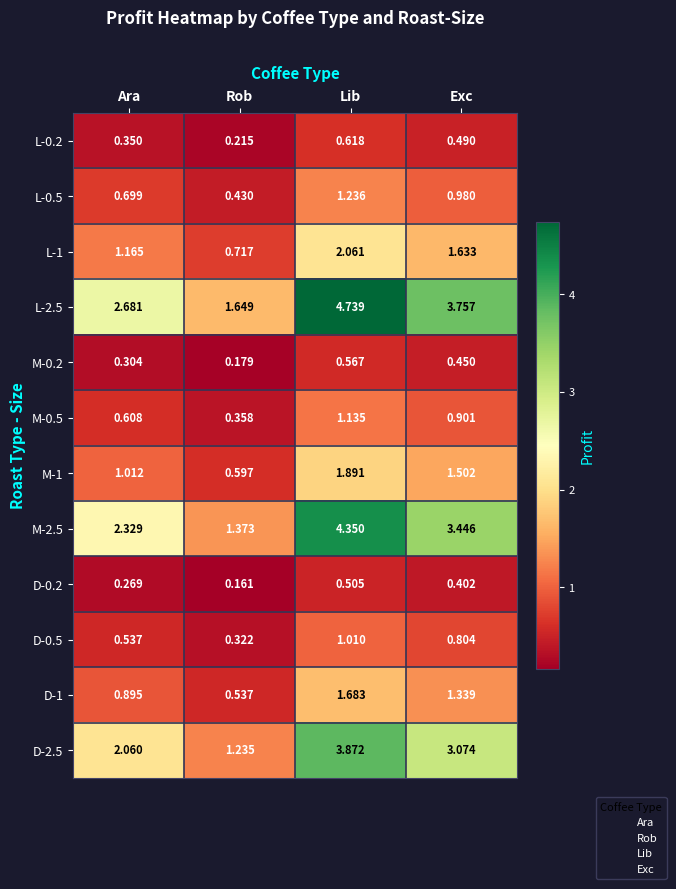

Which series has the widest spread of values?

L-2.5